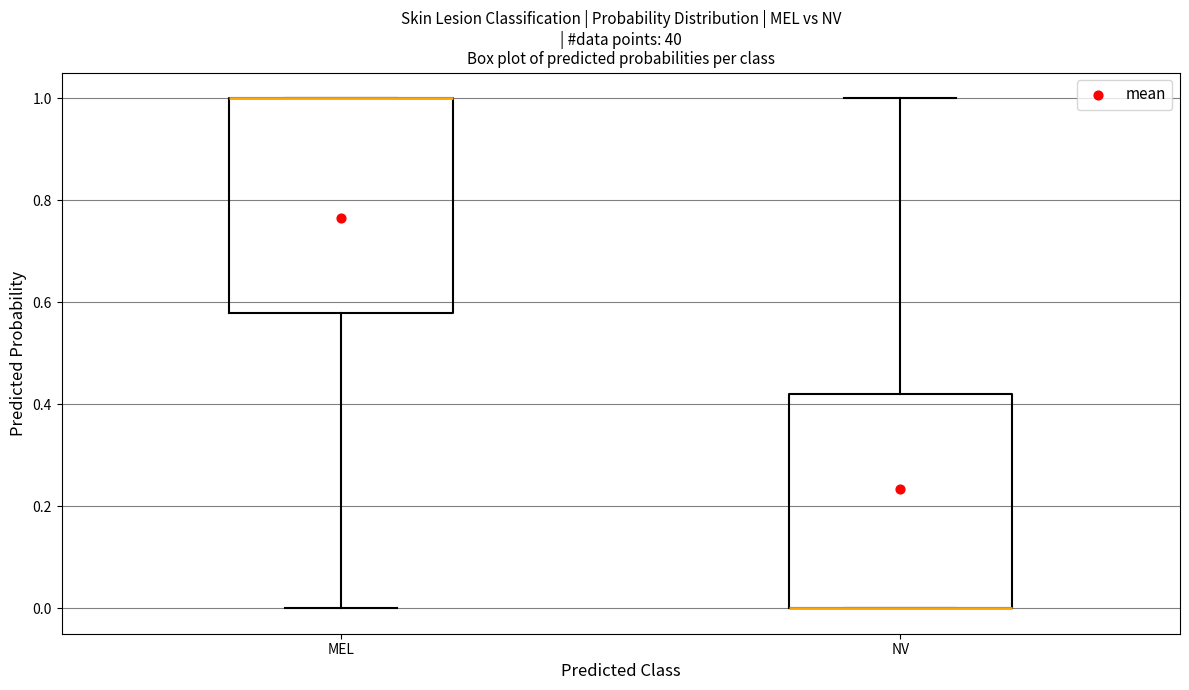

Reading left to right, read every box against the y-axis: the position of its median line, the range the box covers, and the ends of its whiskers. The values are not printed on the chart, so give them approximately, as read against the axis.

MEL: median 1.00 (drawn on the box's upper edge), box 0.58 to 1.00, whiskers 0.00 to 1.00
NV: median 0.00 (drawn on the box's lower edge), box 0.00 to 0.42, whiskers 0.00 to 1.00